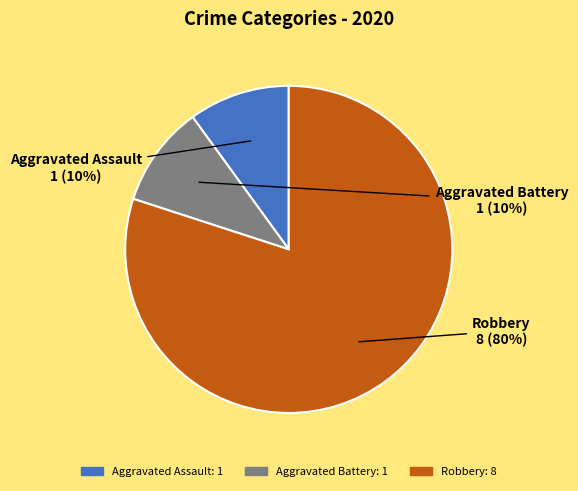

How many segments does this pie chart have?

3